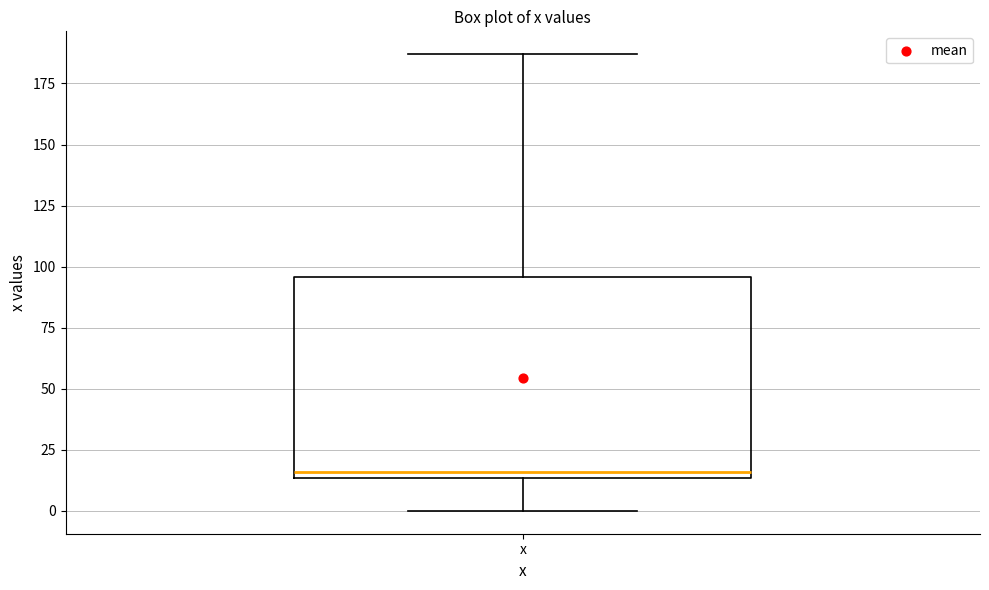

Where is the lower edge of the box for x on the y-axis? The values are not printed on the chart, so give them approximately, as read against the axis.

15